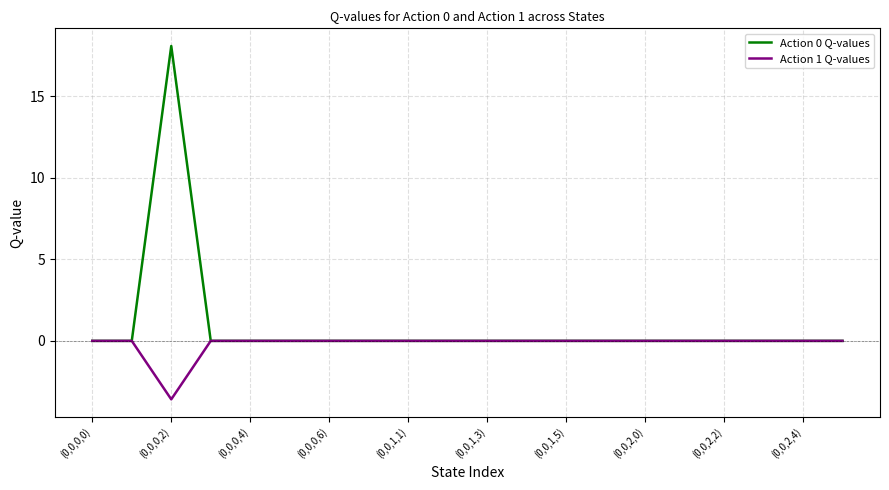

Rank the series by their maximum value, from lowest to highest.

Action 1 Q-values, Action 0 Q-values